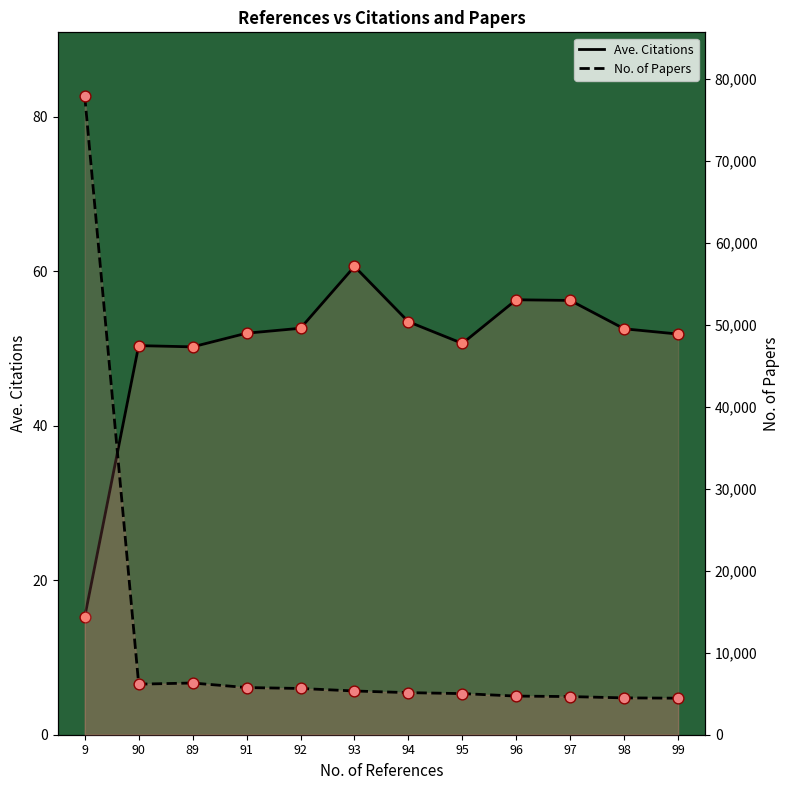

What are all the series names shown in the legend?

Ave. Citations, No. of Papers